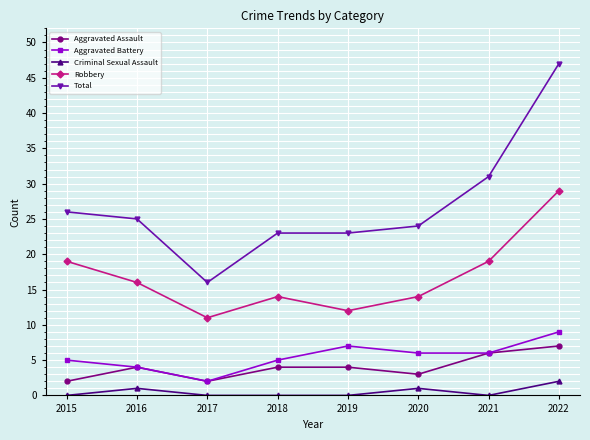

What is the average value of the Aggravated Battery series?

6